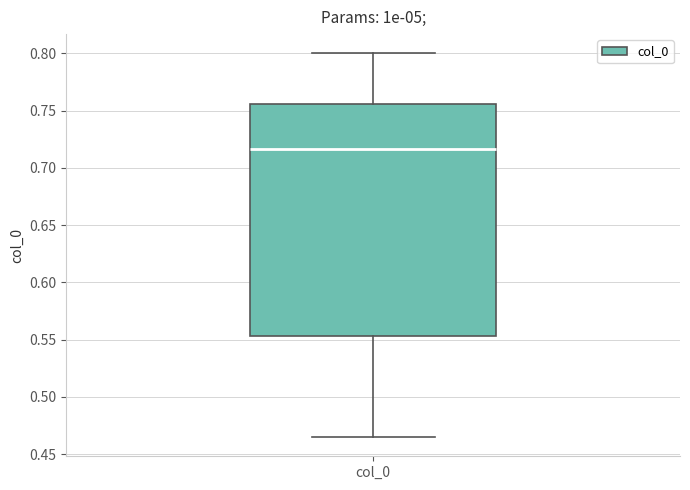

Transcribe this box plot: give where the median line is, the range the box spans, and where the two whiskers end, as read against the y-axis. The values are not printed on the chart, so give them approximately, as read against the axis.

median 0.715, box 0.555 to 0.755, whiskers 0.465 to 0.800